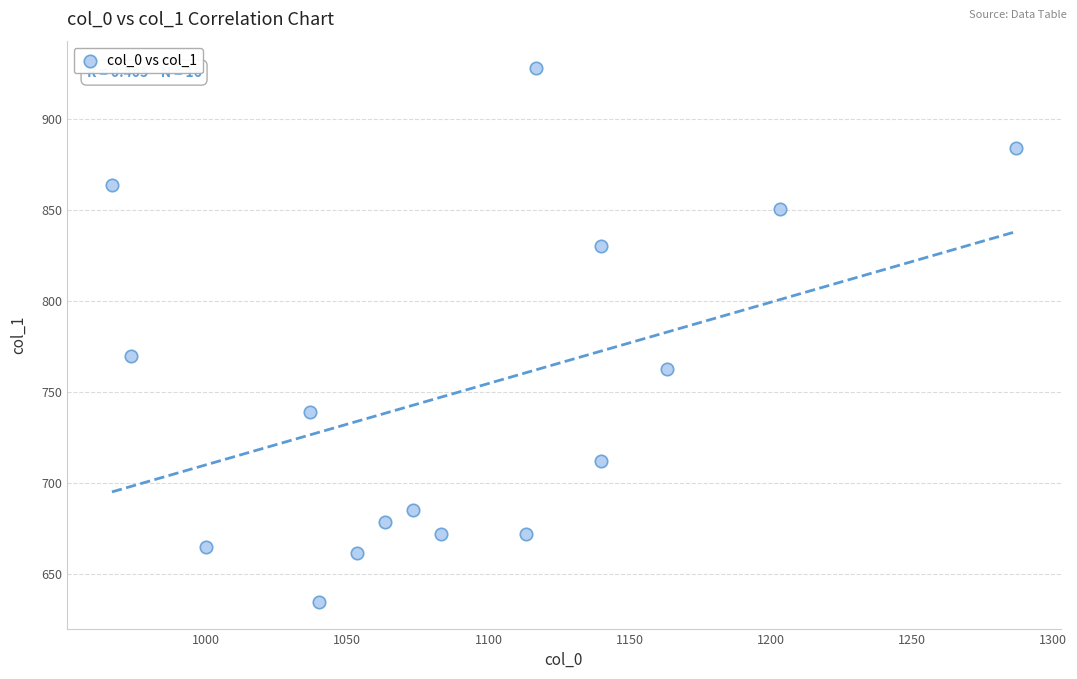

What Y value in the scatter plot is closest to 781?

769.5